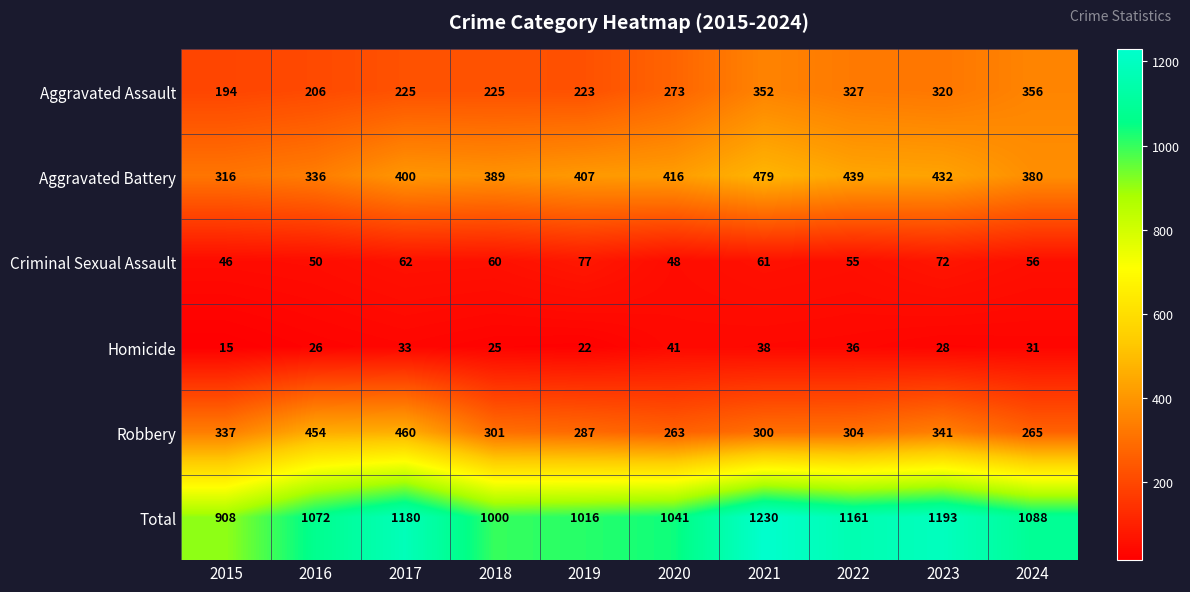

What is the sum of all Aggravated Battery values?

3994